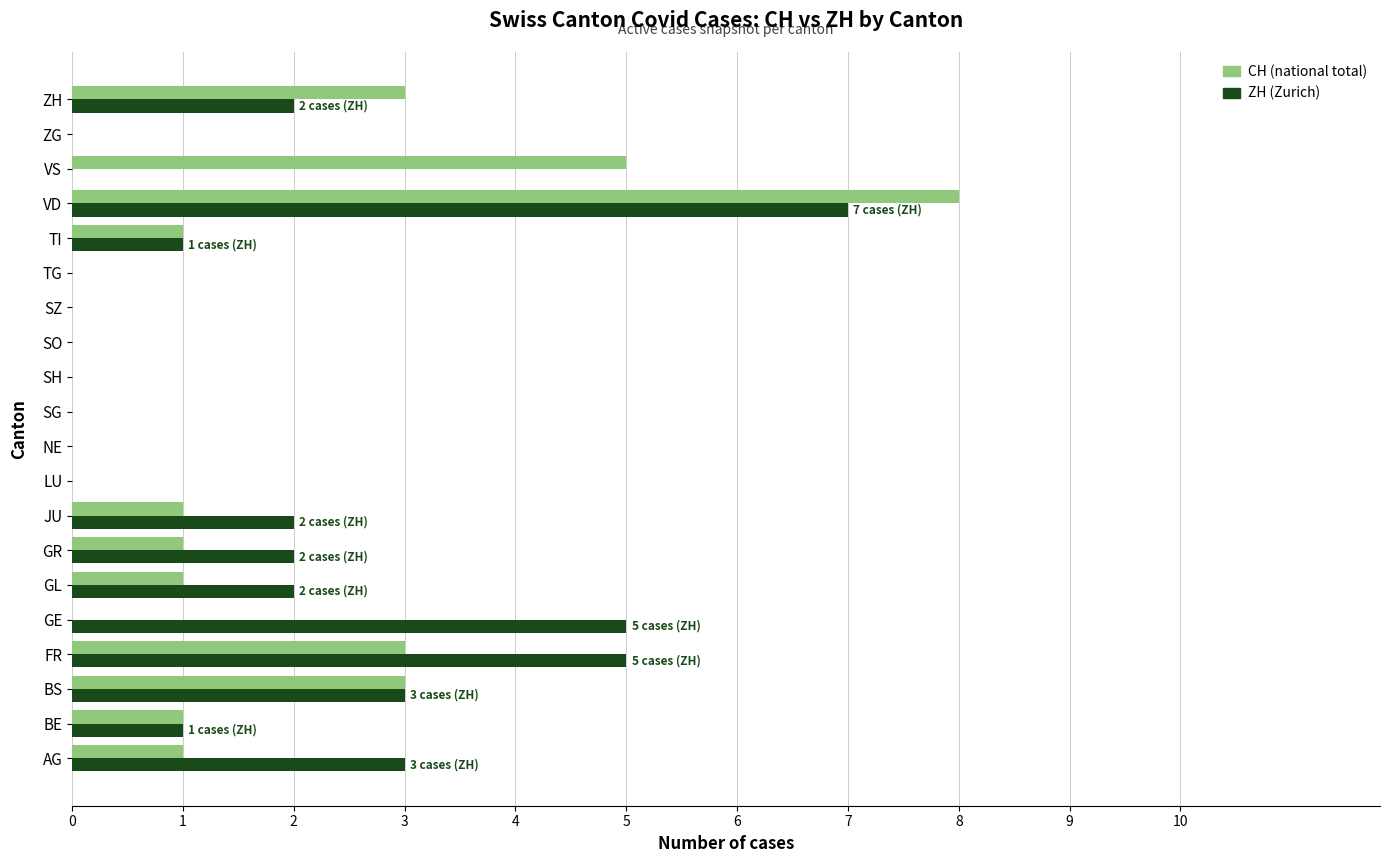

The value of CH (national total) at NE is -5. True or false?

False